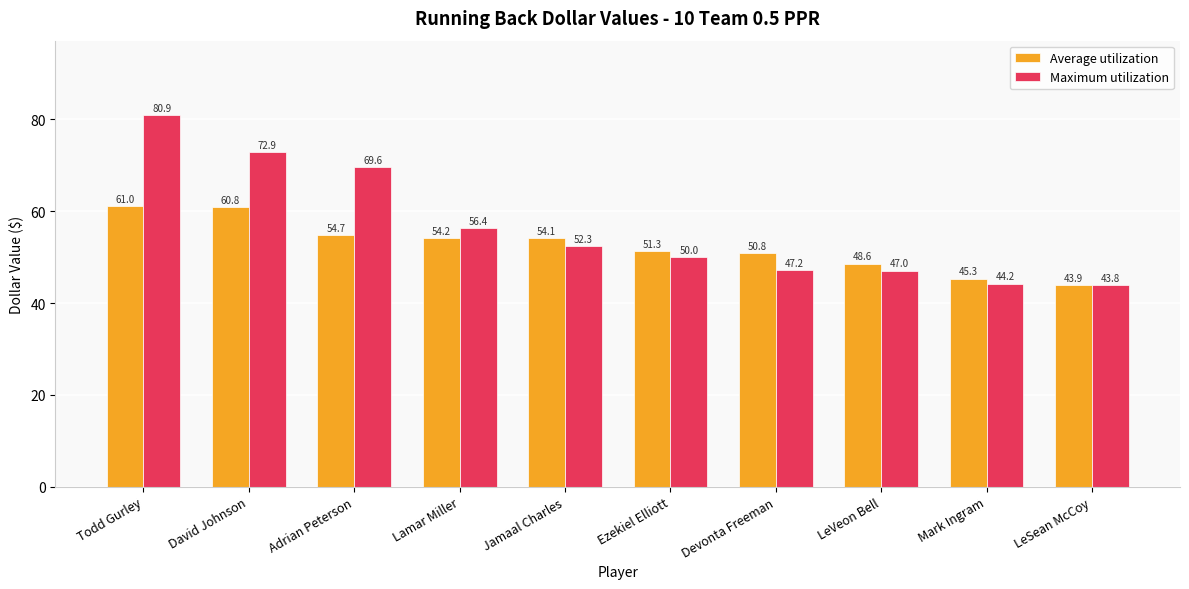

What is the approximate value of Average utilization at LeVeon Bell?

48.6